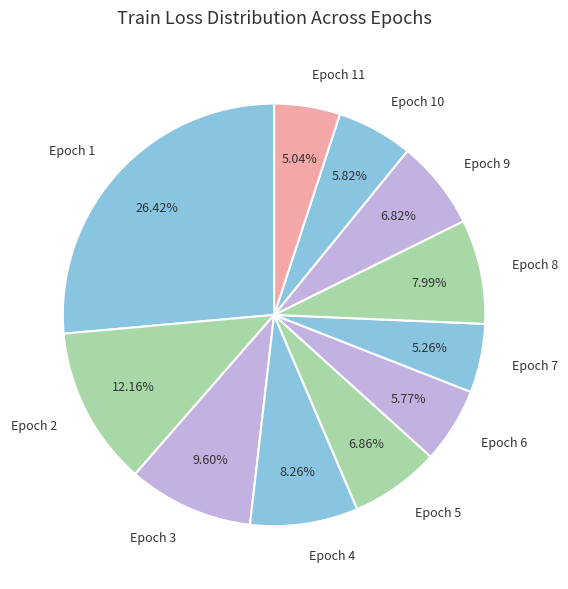

Is there any slice that represents more than half of the pie?

No